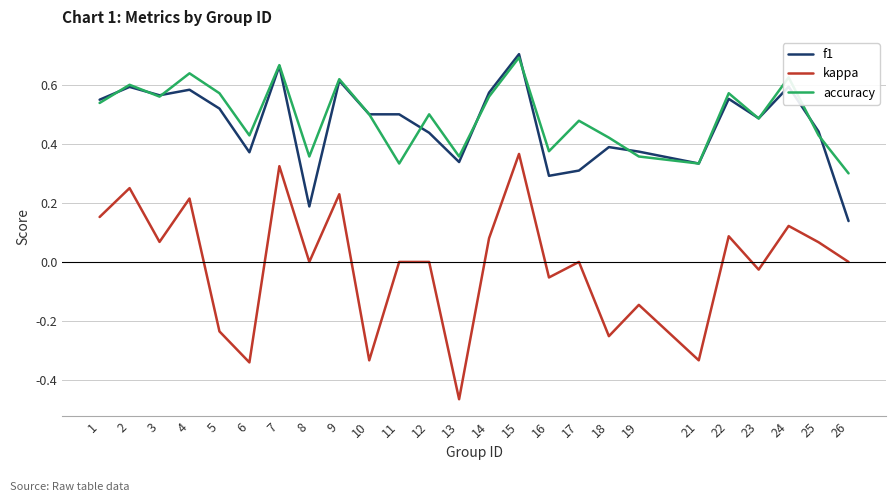

How many lines are shown in the chart?

3